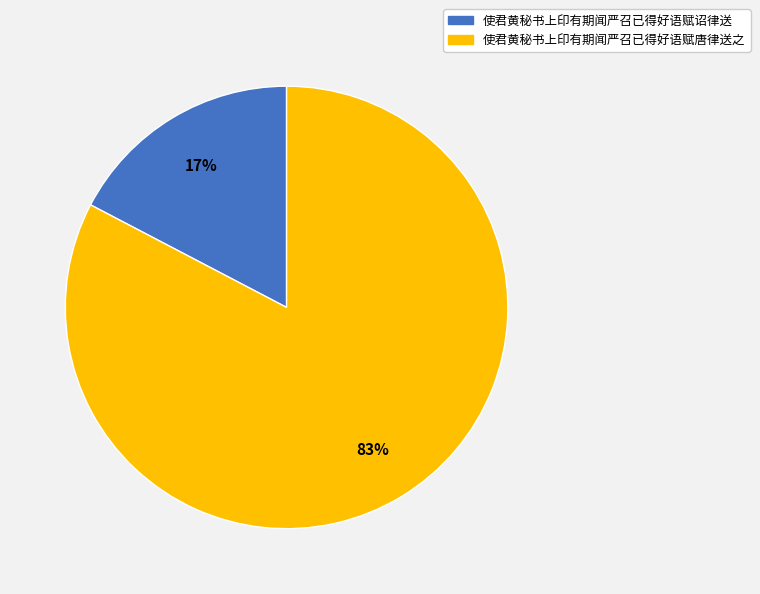

What is the ratio of the value at 使君黄秘书上印有期闻严召已得好语赋诏律送 to the value at 使君黄秘书上印有期闻严召已得好语赋唐律送之?

0.2